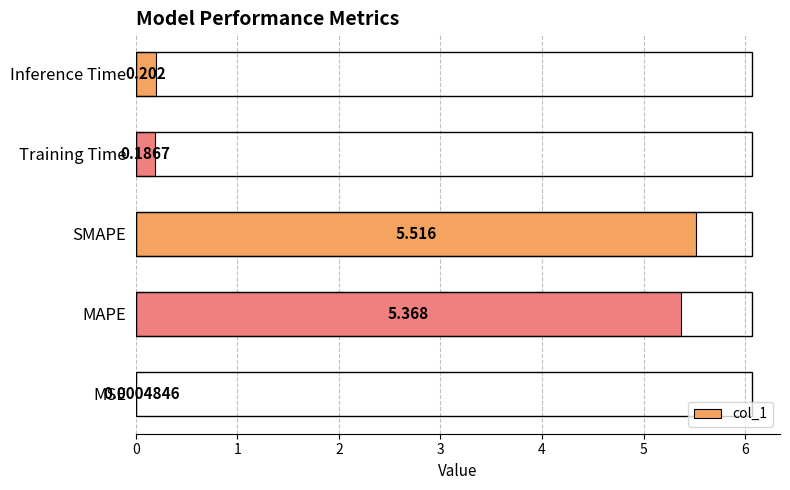

At which label is the value closest to 2?

Inference Time